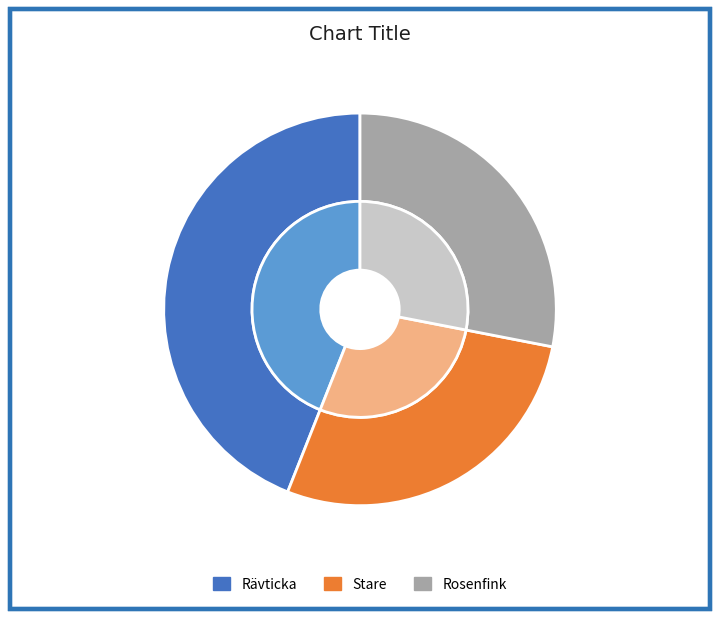

Count the number of slices in the pie.

3